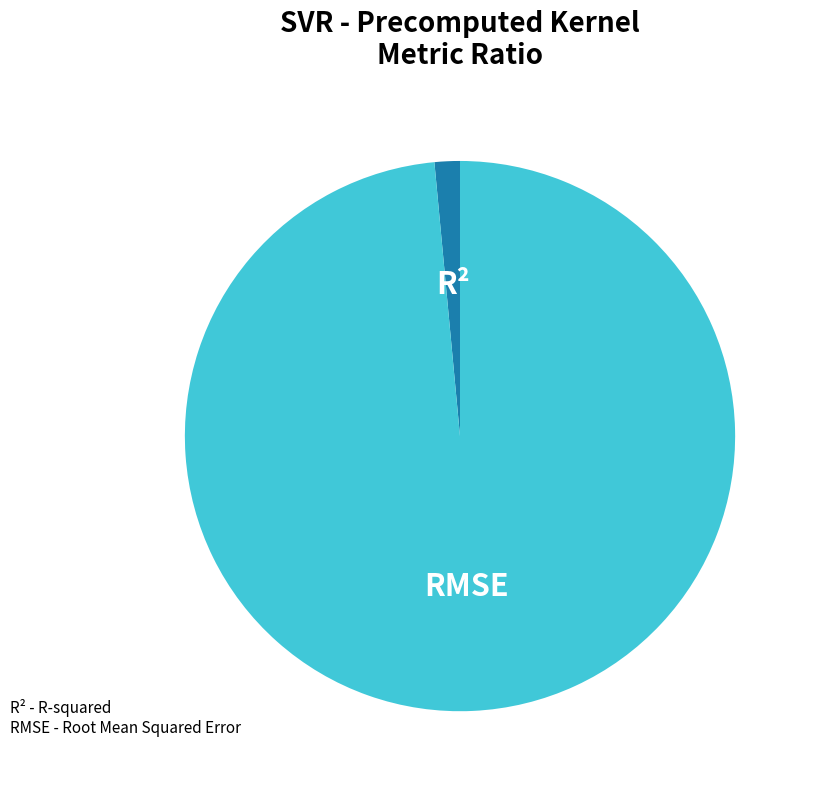

Does any single category account for the majority?

Yes